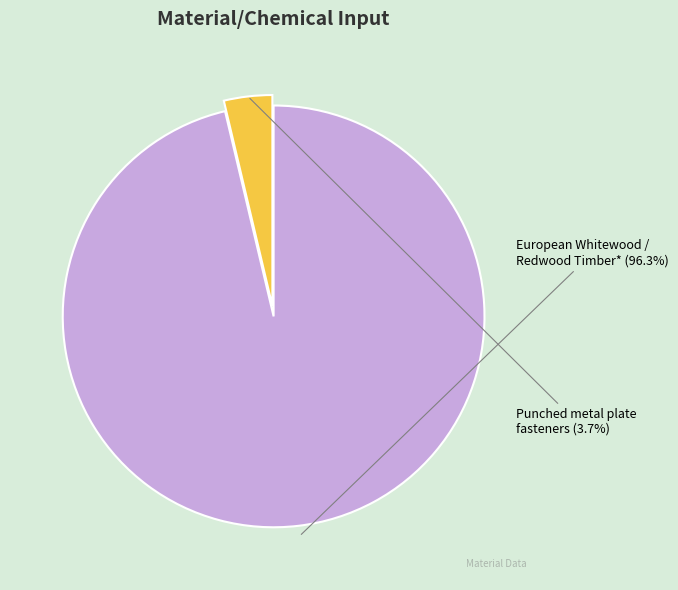

Rank the categories by value from lowest to highest.

Punched metal plate fasteners, European Whitewood / Redwood Timber*